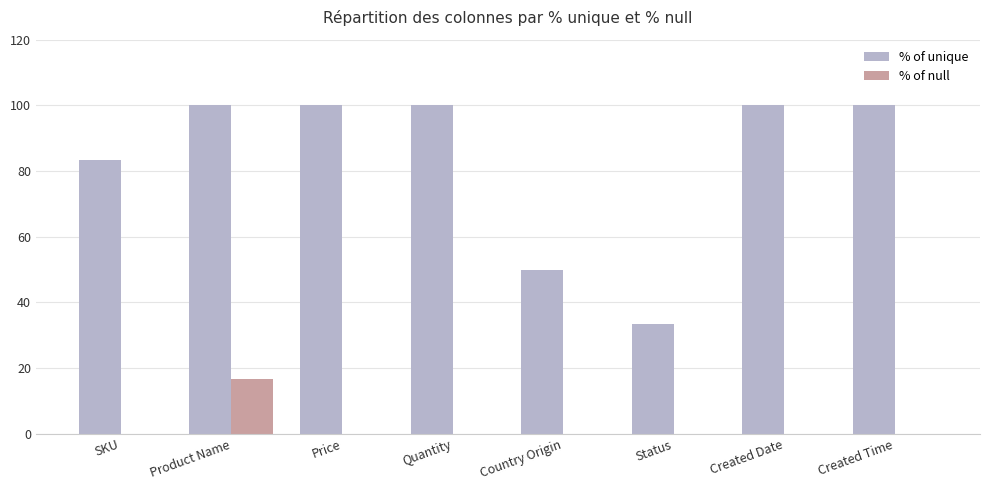

What are all the series names shown in the legend?

% of unique, % of null